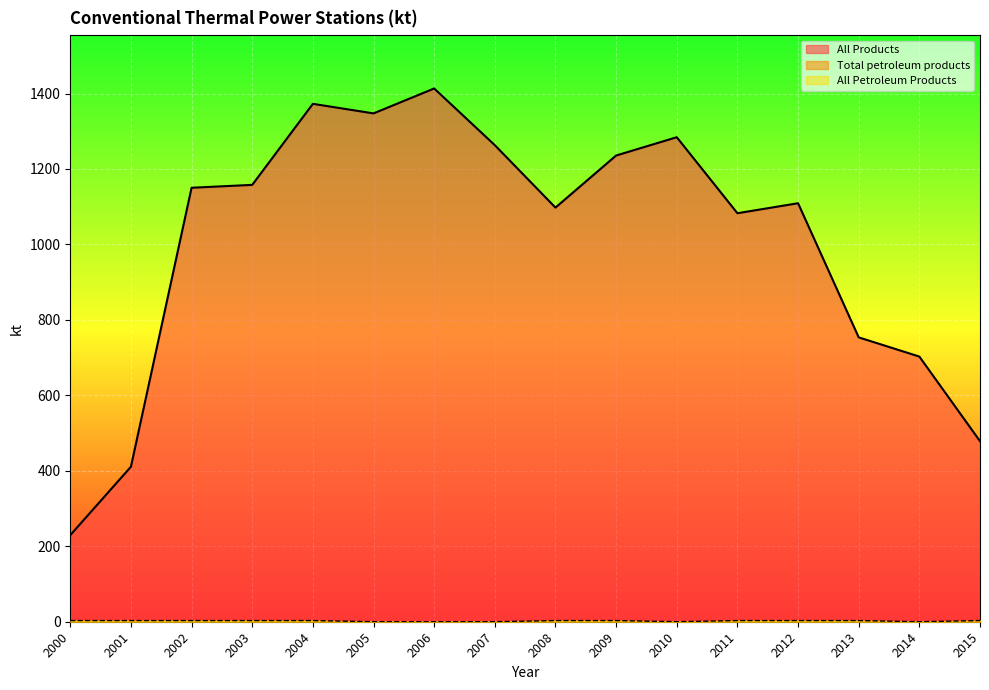

Which series has the largest total across all categories?

All Products